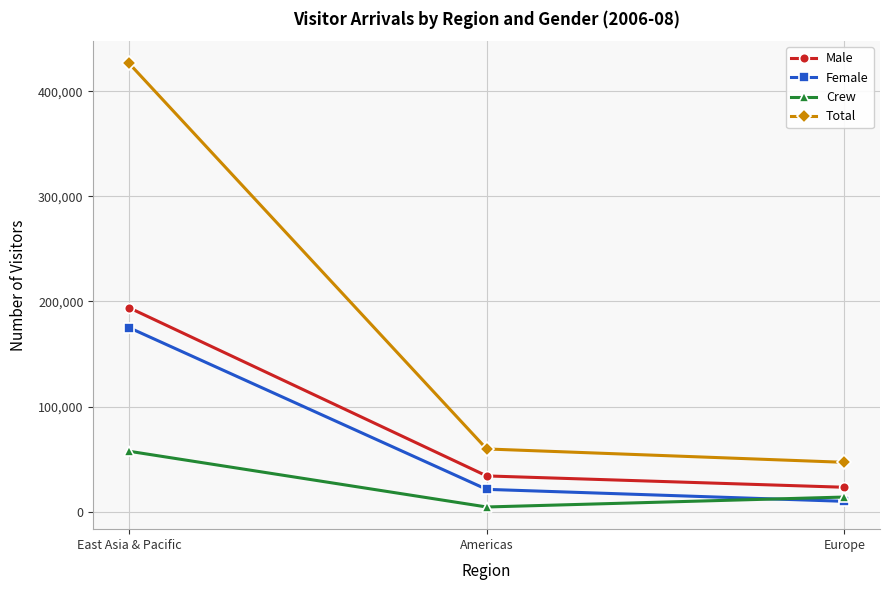

Count the number of categories in the chart.

3